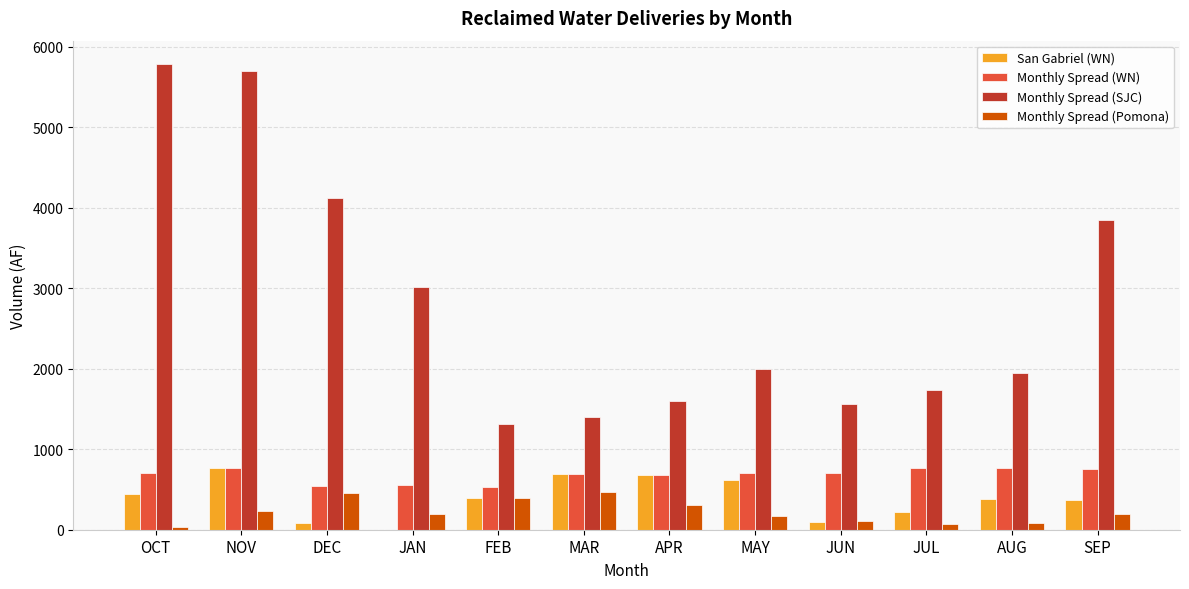

Is it true that Monthly Spread (SJC) equals 731.0 at MAR?

False